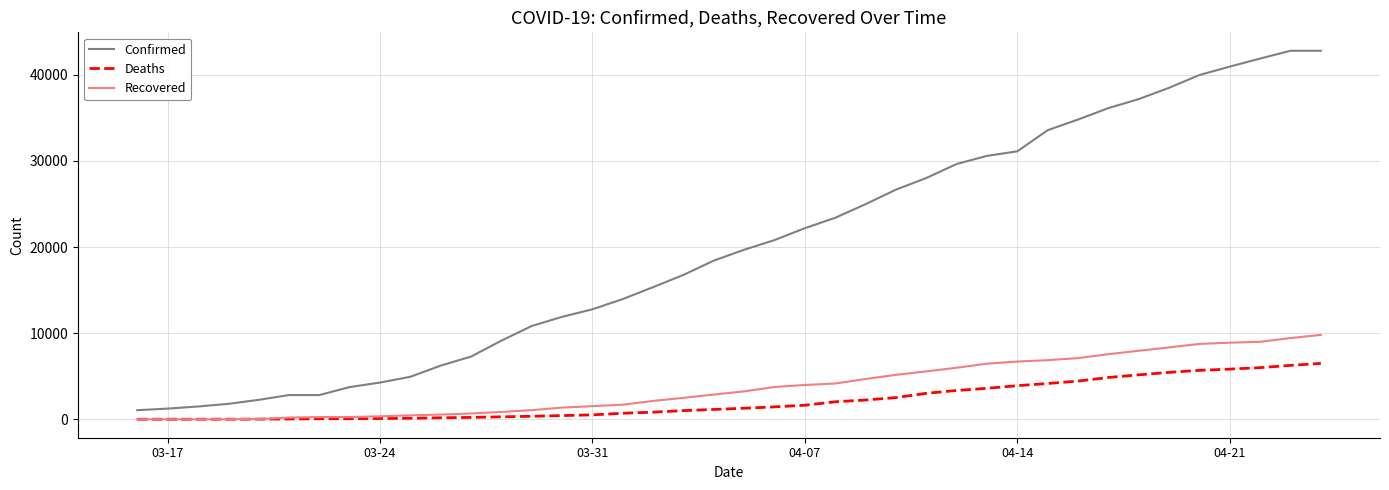

What is the sum of all Recovered values?

150258